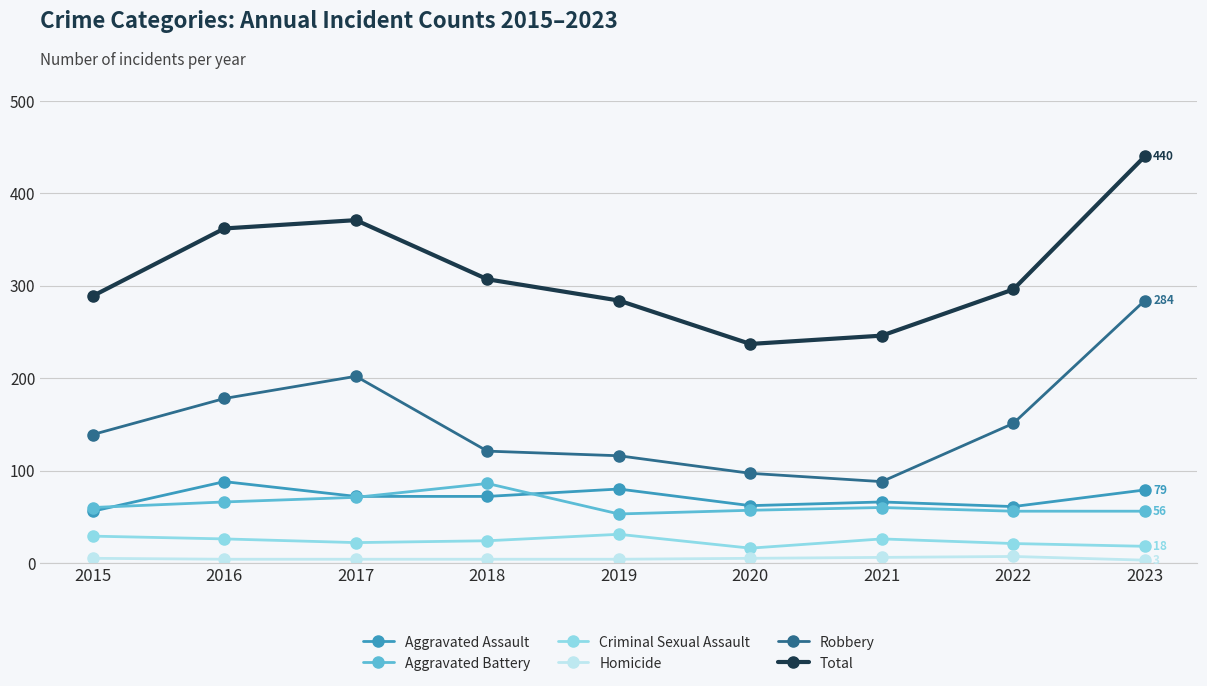

Is the value of Robbery at 2023 greater than the value of Aggravated Assault at 2018?

Yes